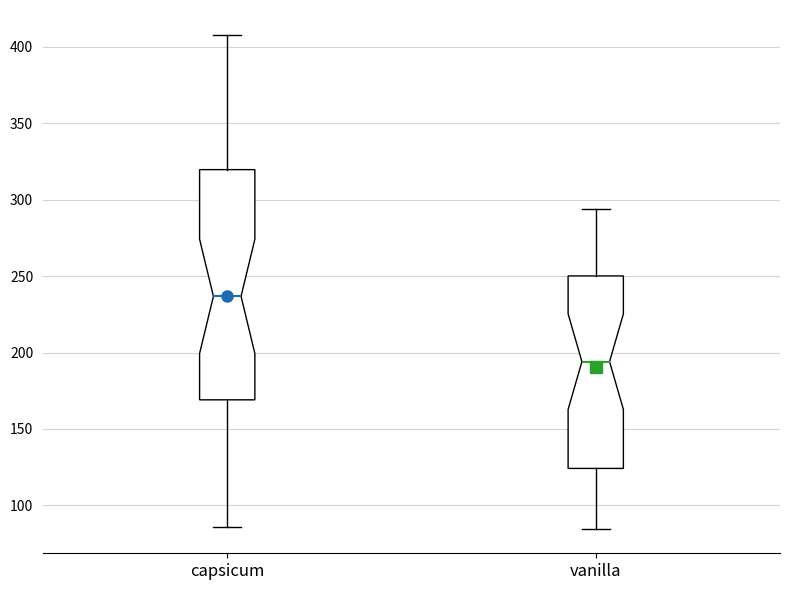

Where is the upper edge of the box for capsicum on the y-axis? The values are not printed on the chart, so give them approximately, as read against the axis.

320